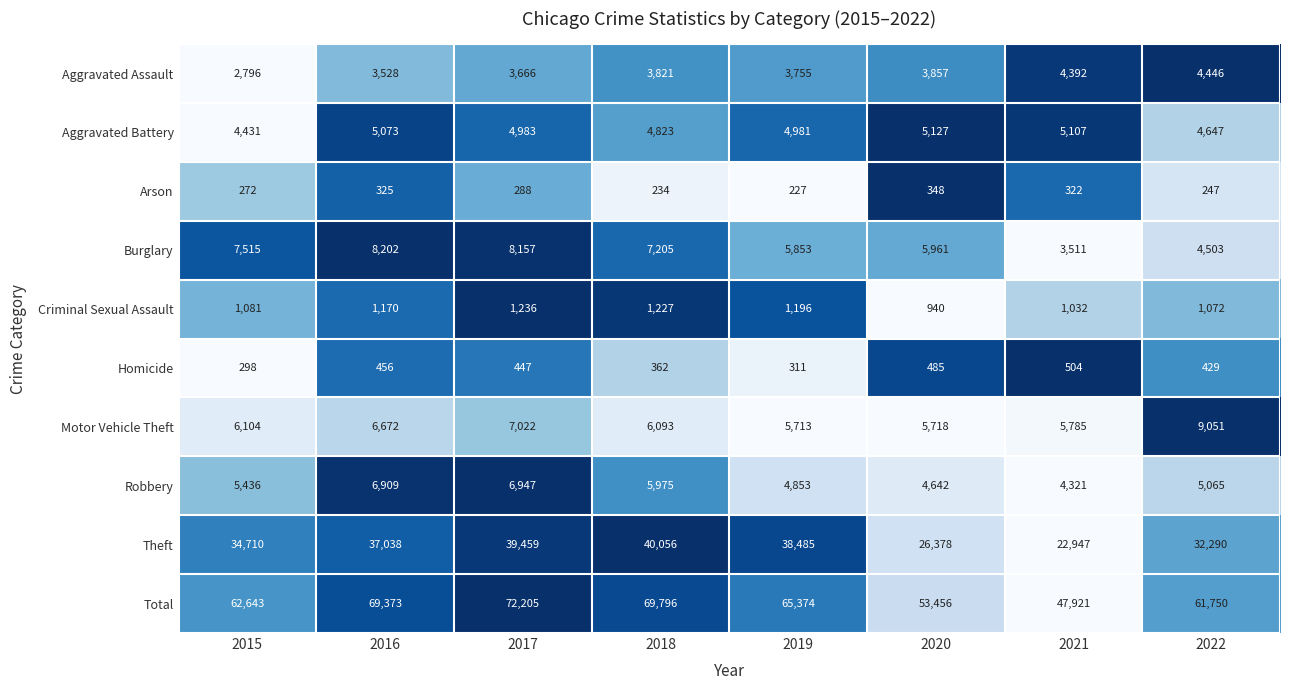

True or false: Total has a value of 18506 at 2015.

False